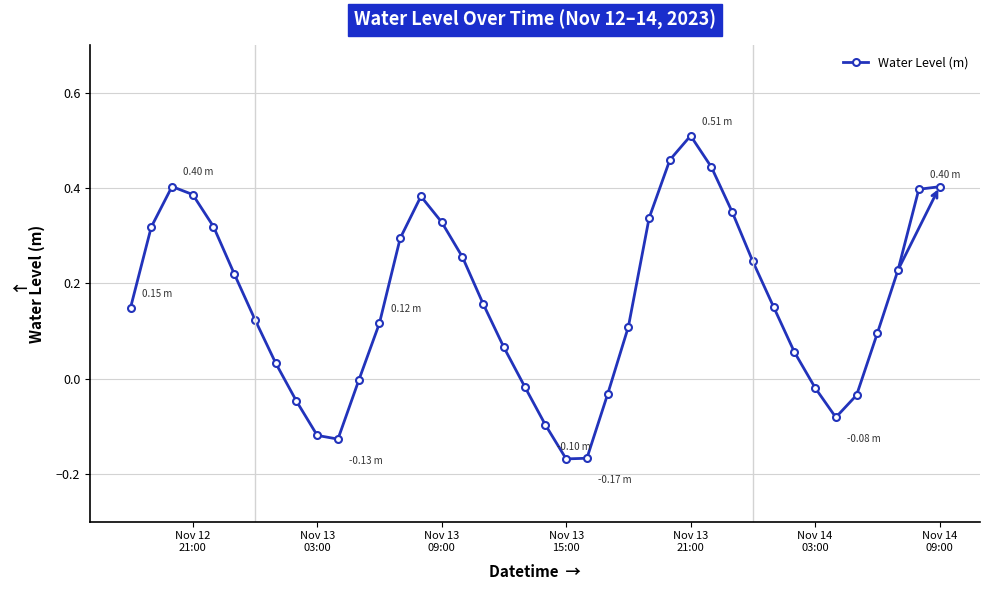

How many points are lower than both their immediate neighbors (excluding endpoints)?

3